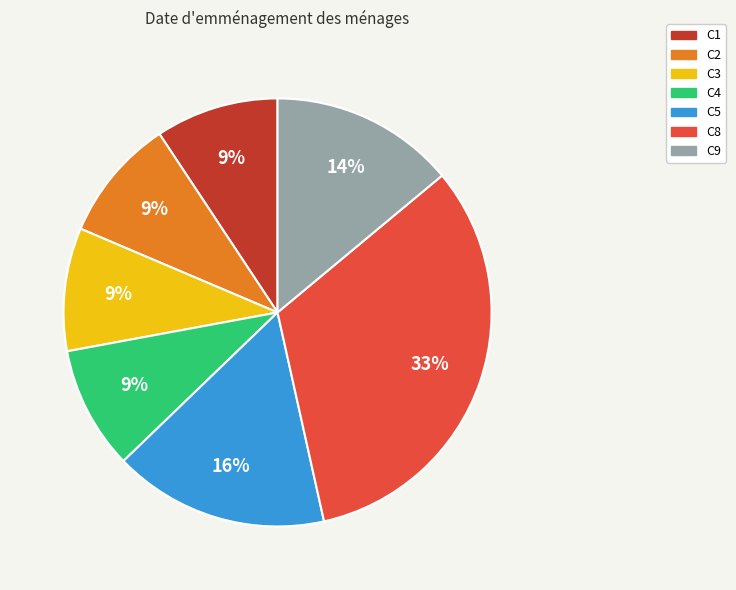

Does C5 account for over 50% of the chart?

No